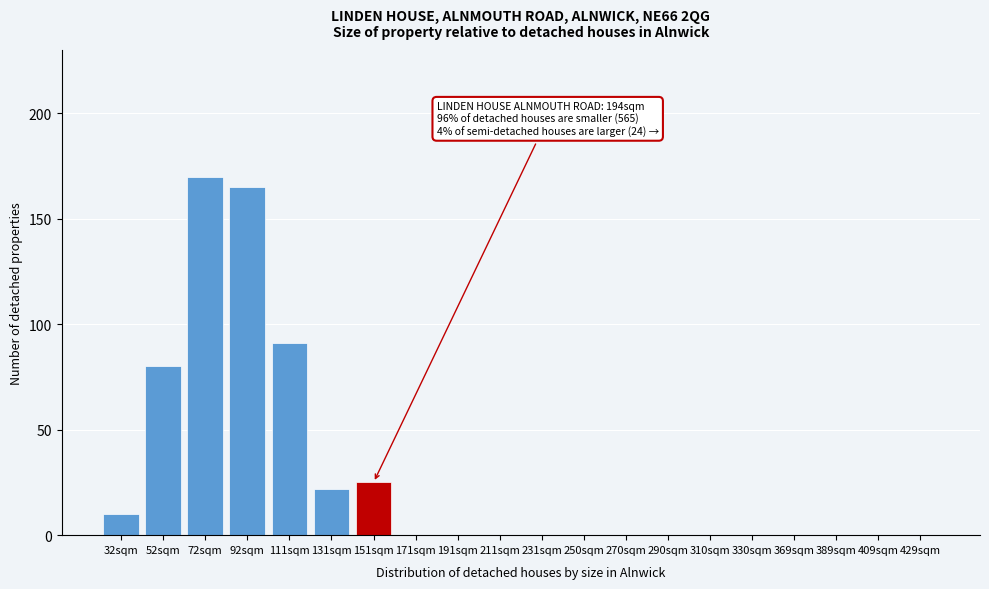

Reading left to right, list all the values displayed in this chart.

32sqm=10	52sqm=80	72sqm=170	92sqm=165	111sqm=91	131sqm=22	151sqm=25	171sqm=0	191sqm=0	211sqm=0	231sqm=0	250sqm=0	270sqm=0	290sqm=0	310sqm=0	330sqm=0	369sqm=0	389sqm=0	409sqm=0	429sqm=0